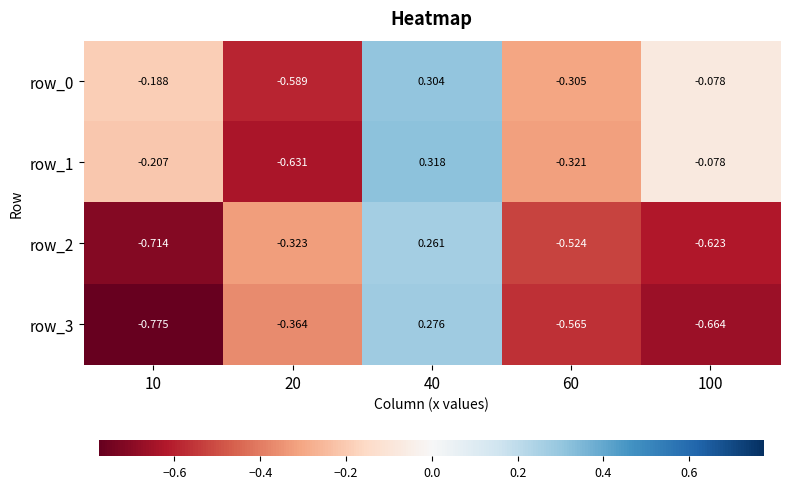

How many negative values does the row_1 series have?

4